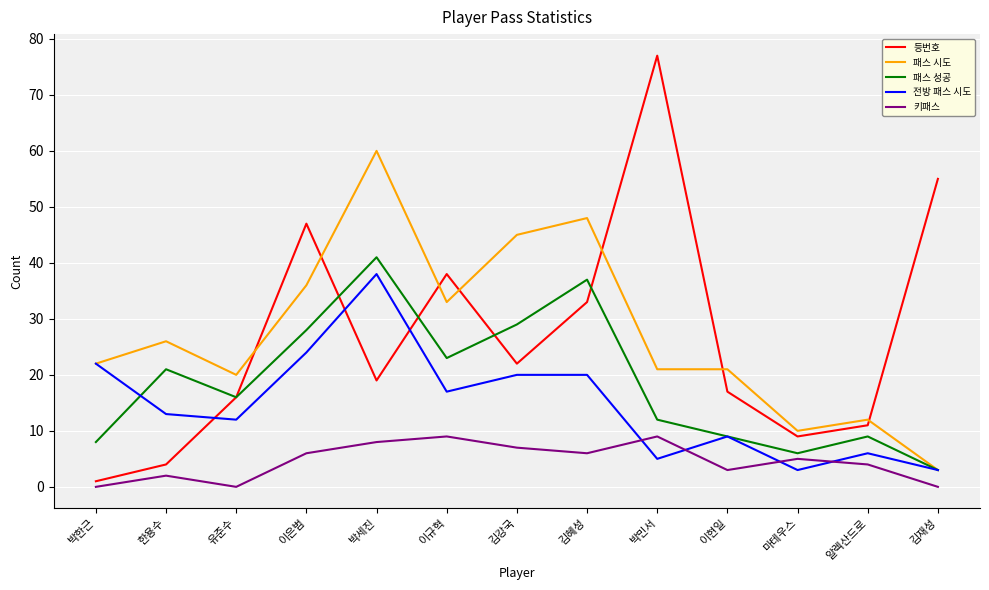

How many values in the 패스 성공 series are below 16?

6